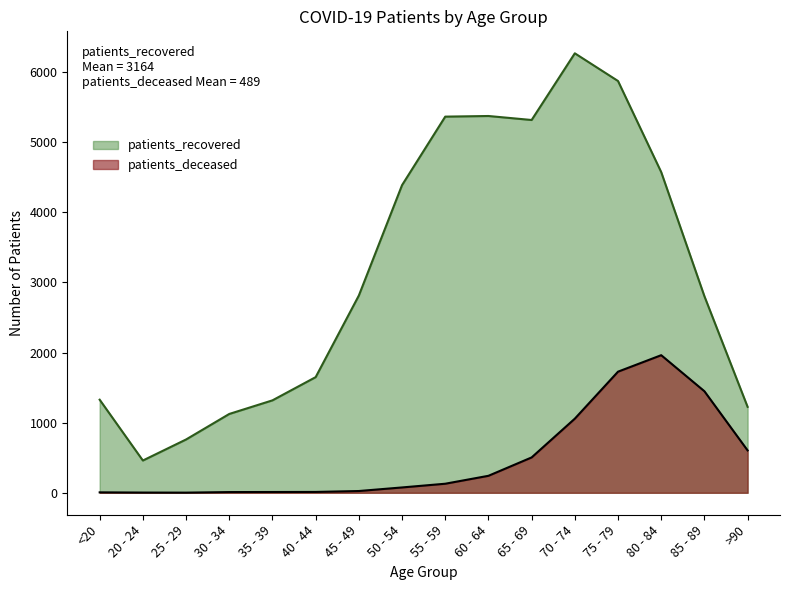

List the series in order of their peak value, highest first.

patients_recovered, patients_deceased